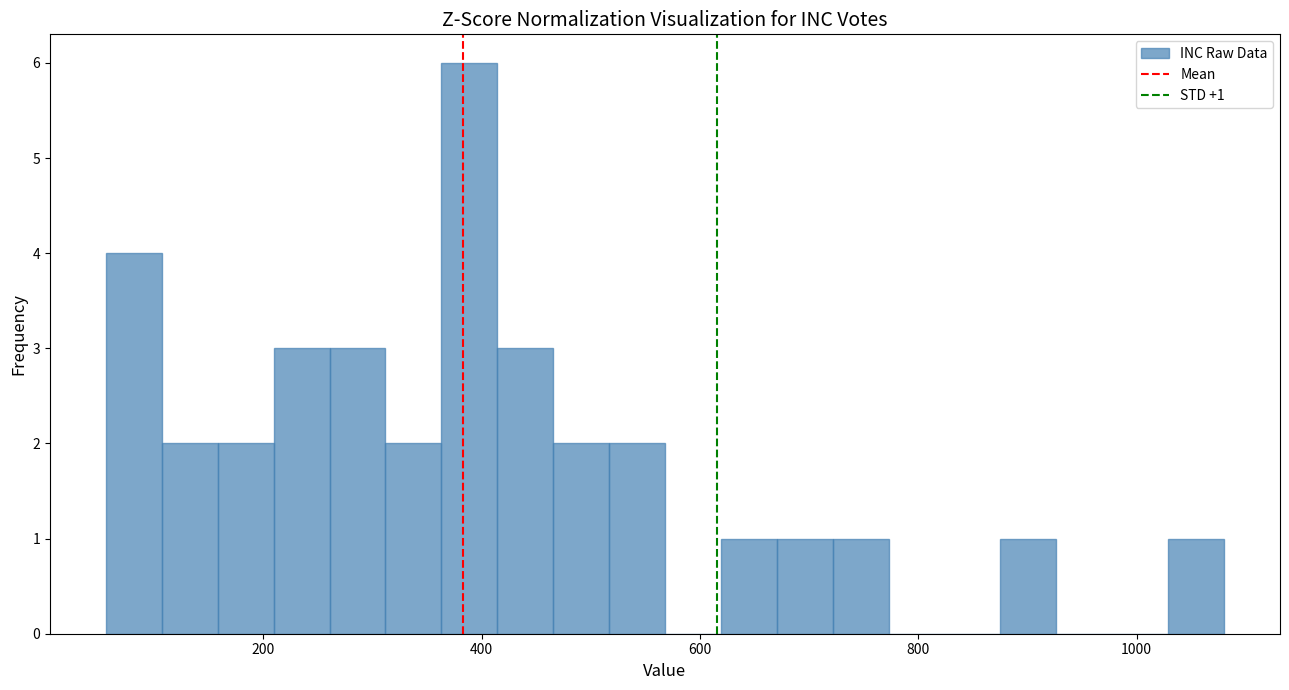

Around what value on the x-axis is the tallest bar? Give the approximate position of its centre, as read against the axis.

380